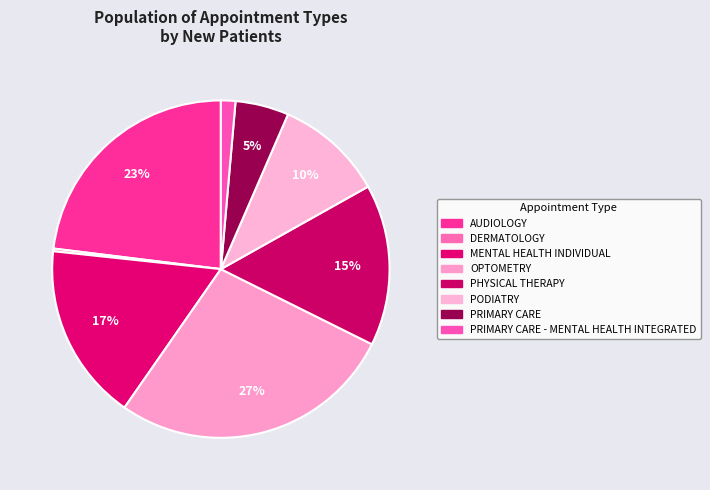

To the nearest percent, what is the difference between the largest and smallest slice percentages?

27%